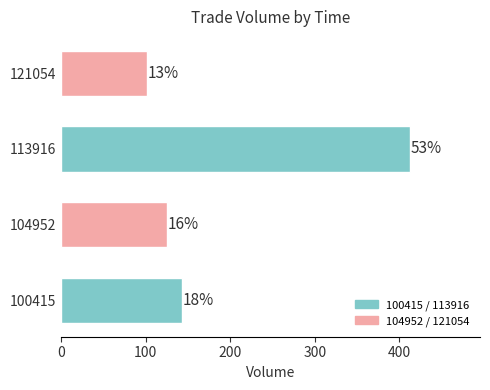

Does the chart contain any negative values?

No